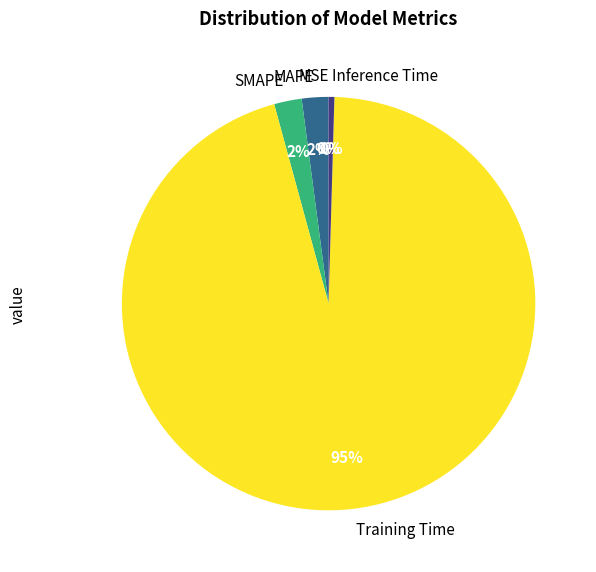

What percentage is the MAPE slice, to the nearest percent?

2%